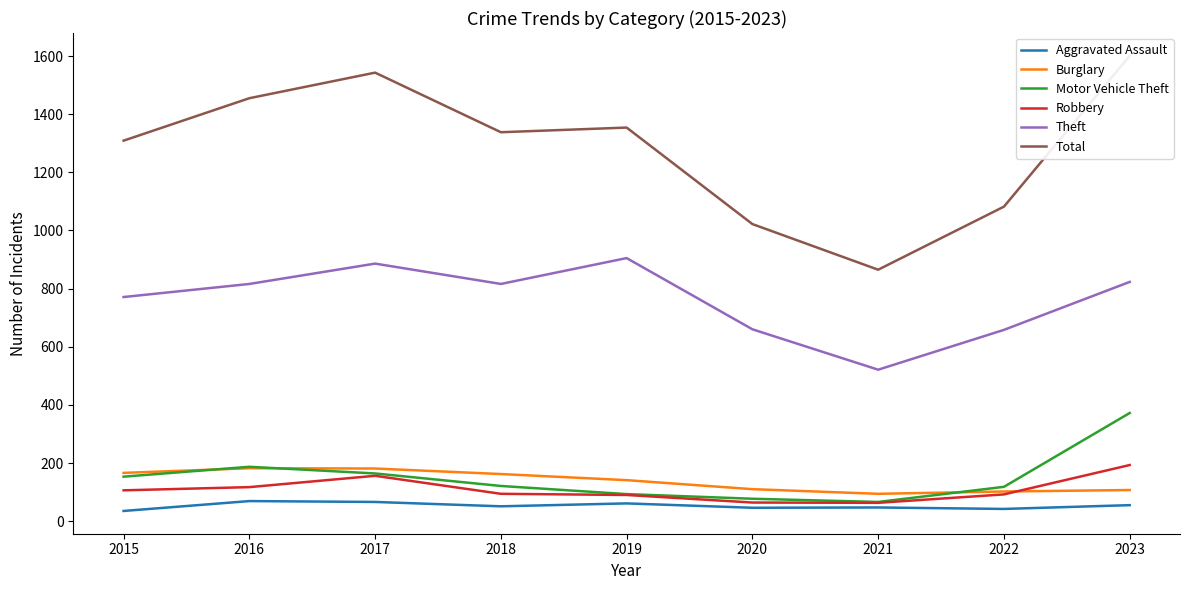

The Theft series shows 816 at 2016. True or false?

True